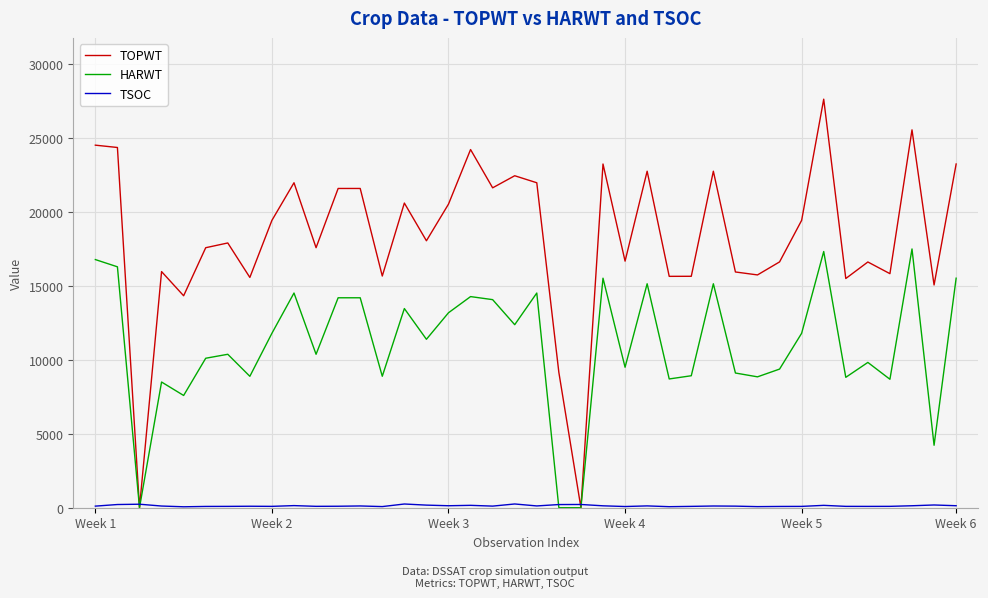

What is the greatest value displayed?

27600